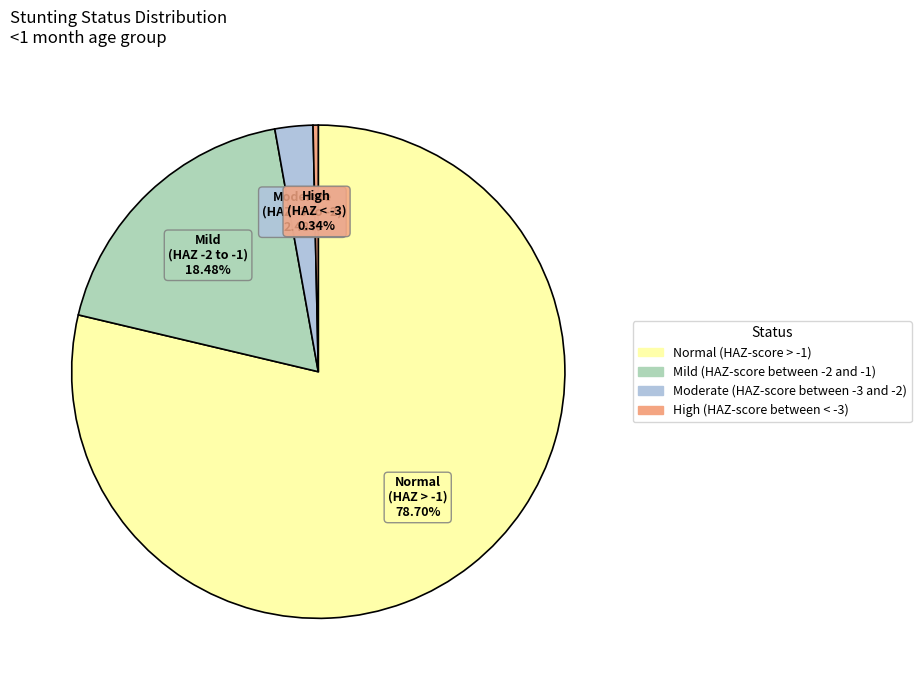

Is Moderate (HAZ-score between -3 and -2) the majority of the pie?

No